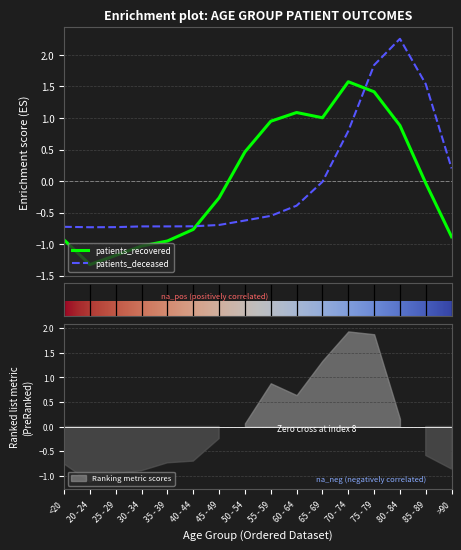

True or false: patients_deceased and patients_recovered cross at least once.

True